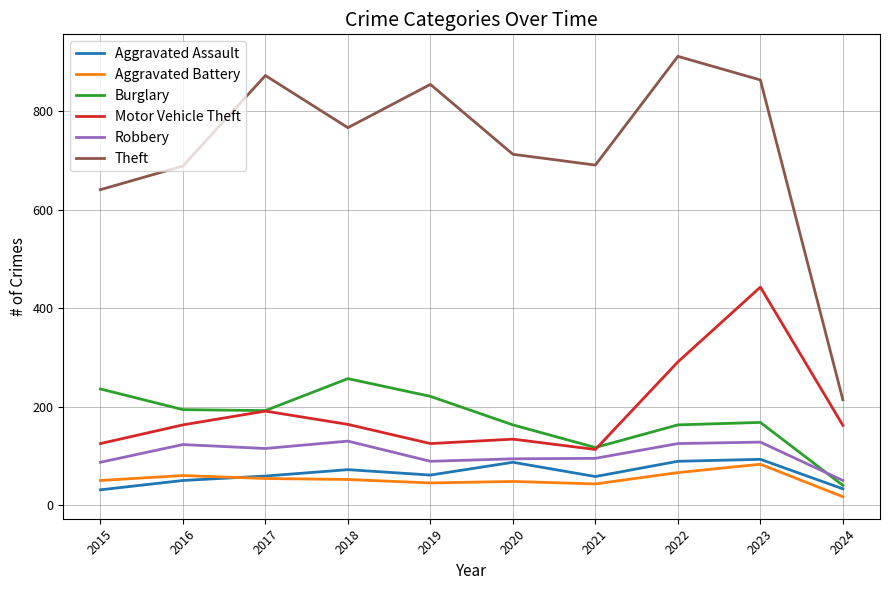

What is the difference between the highest and lowest values at 2020?

665